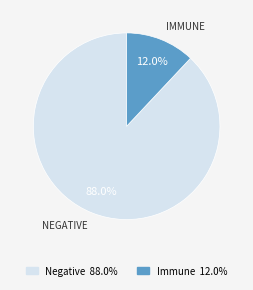

Is there any slice that represents more than half of the pie?

Yes